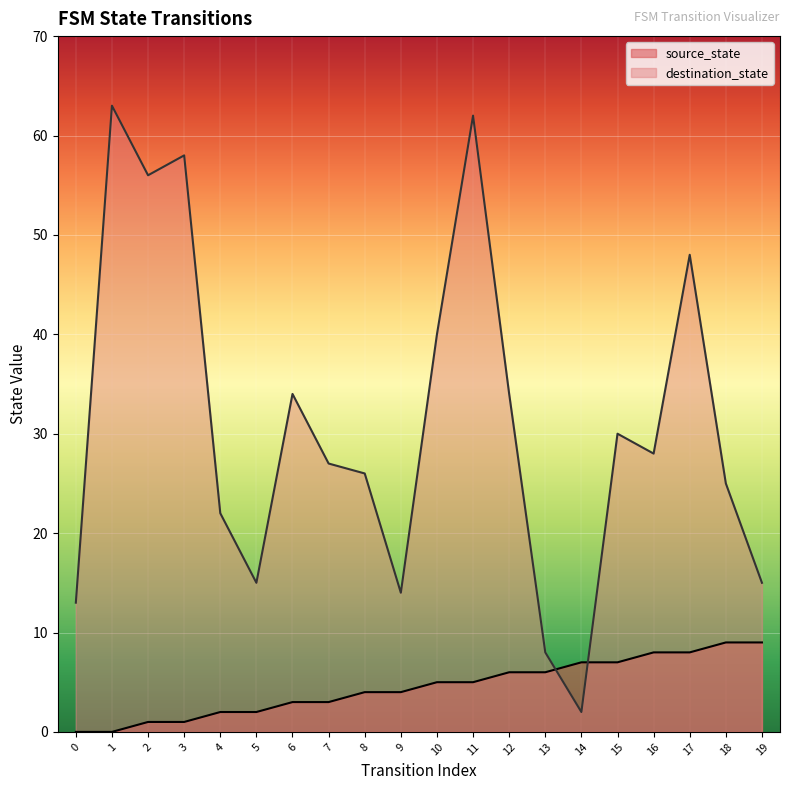

What is the lowest value of the destination_state series?

2